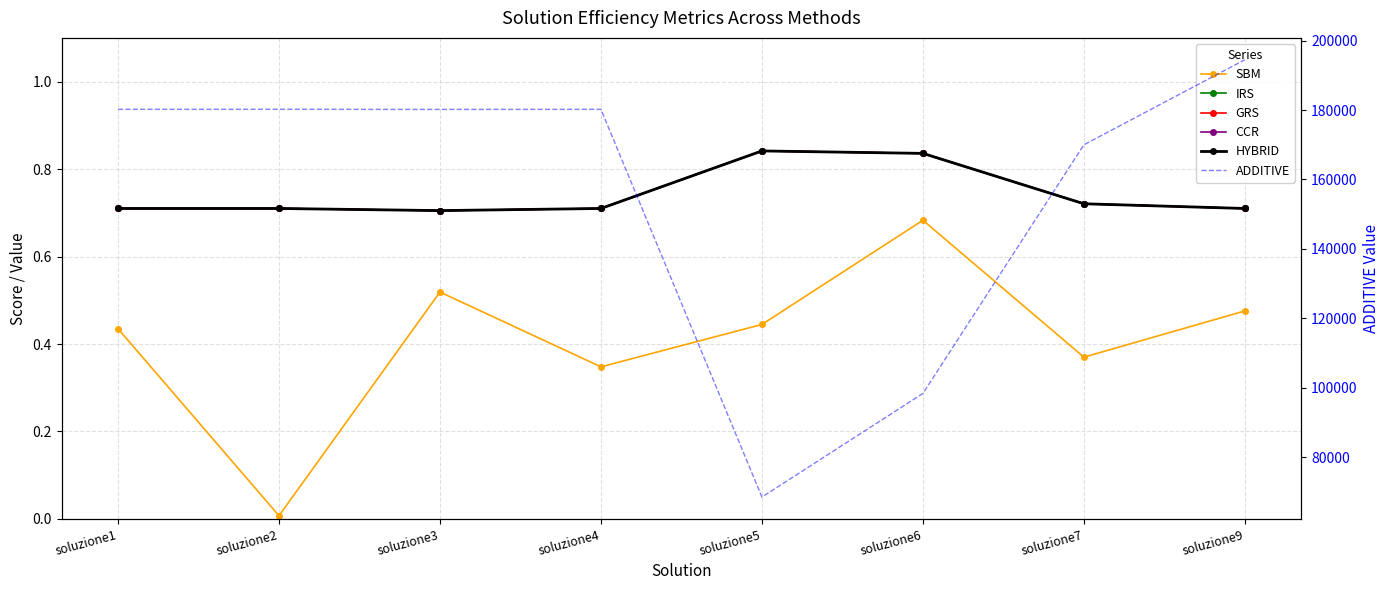

True or false: IRS has more than 1 points higher than both neighbors.

False